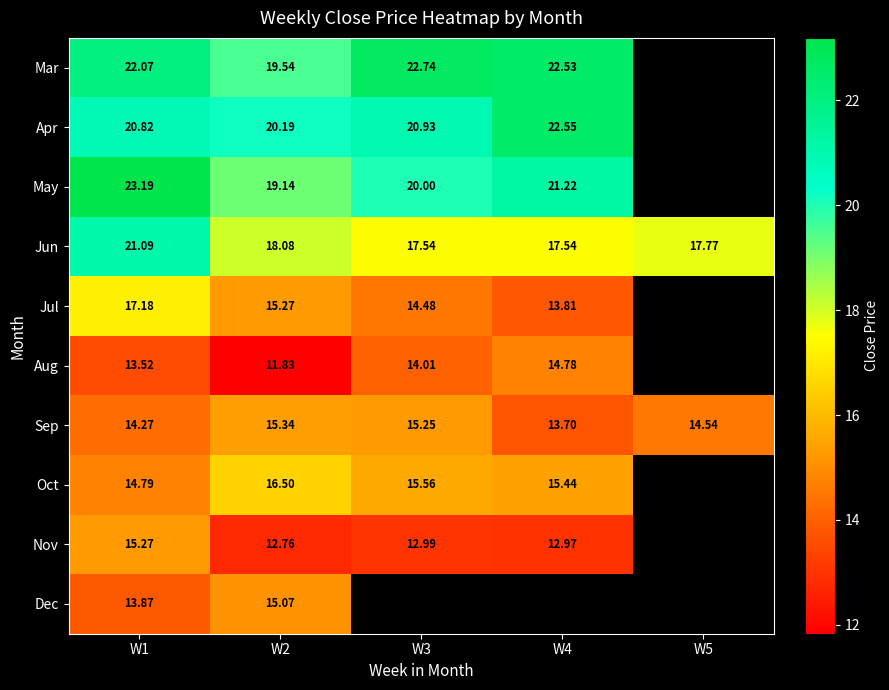

At which label does Sep reach its peak?

W2